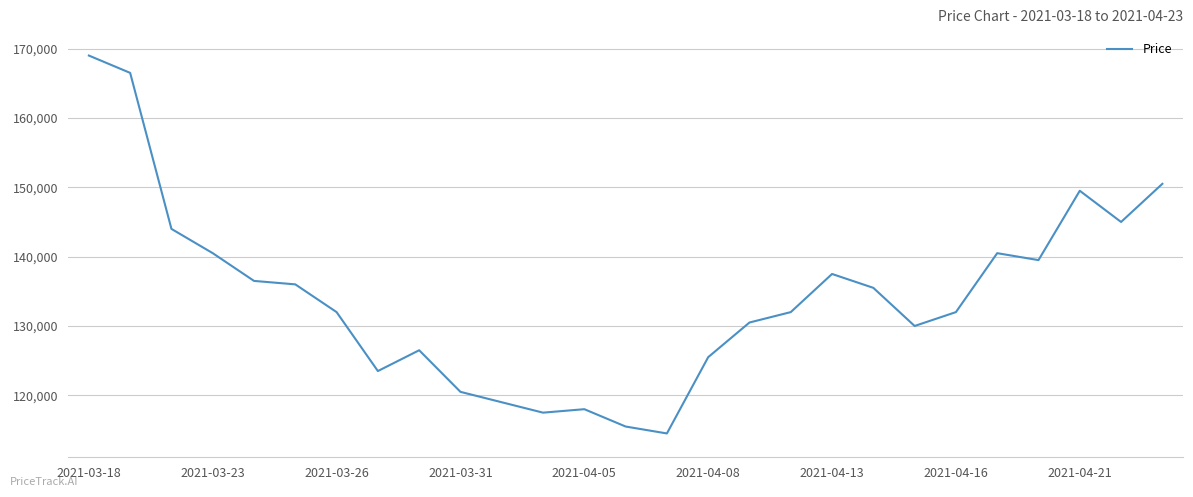

What is the maximum value shown in the chart?

169000